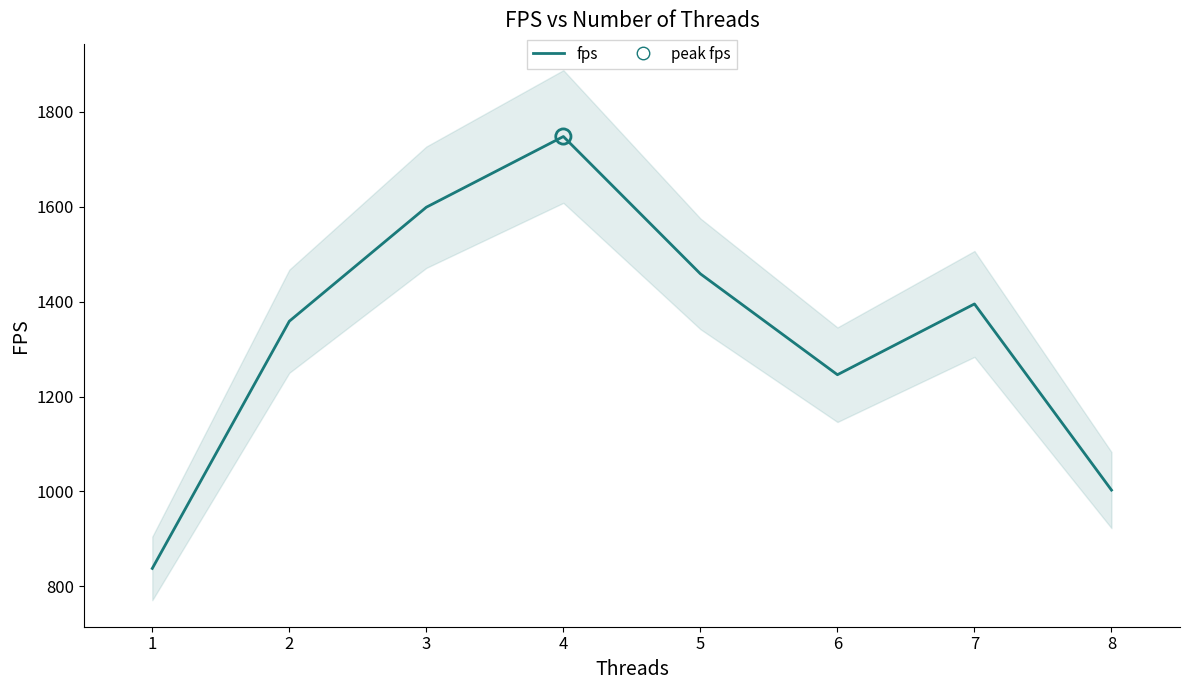

What is the ratio of the value at 5 to the value at 6?

1.2